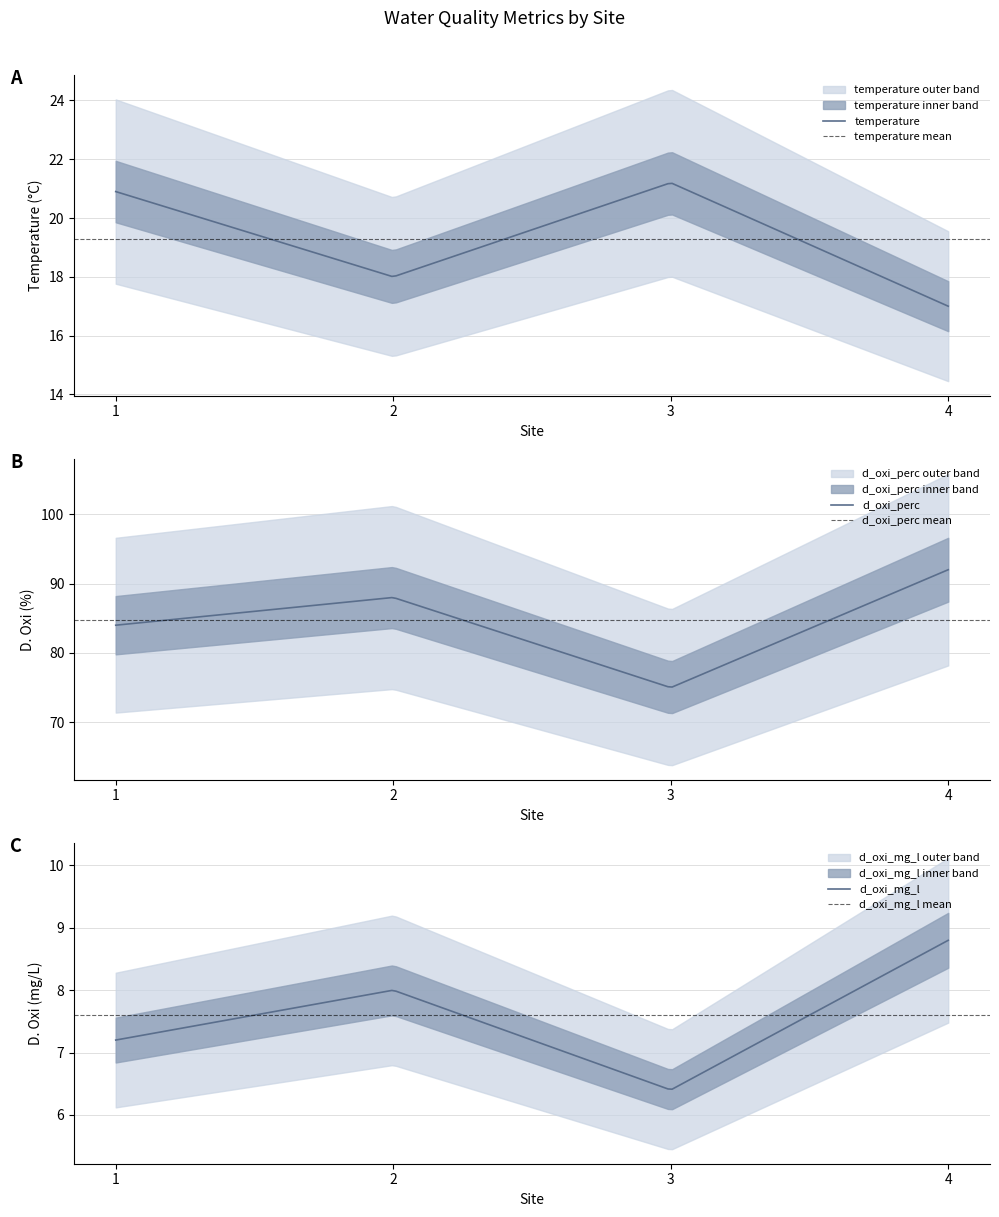

Reading left to right, extract all data points from this chart.

temperature: 20.9	18.0	21.2	17.0
d_oxi_perc: 84.0	88.0	75.0	92.0
d_oxi_mg_l: 7.2	8.0	6.4	8.8